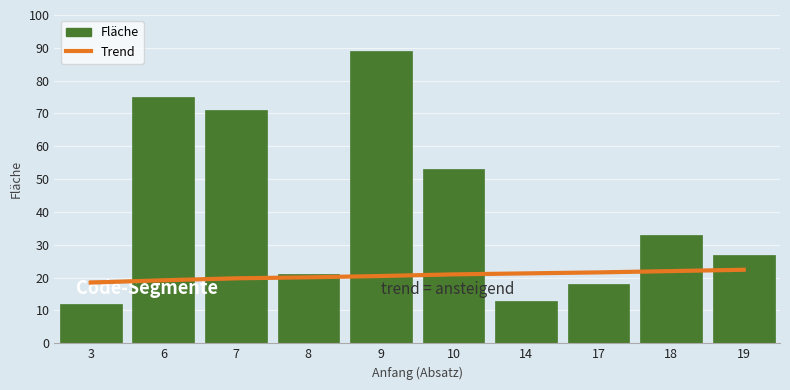

The Trend series shows 9.8 at 10. True or false?

False